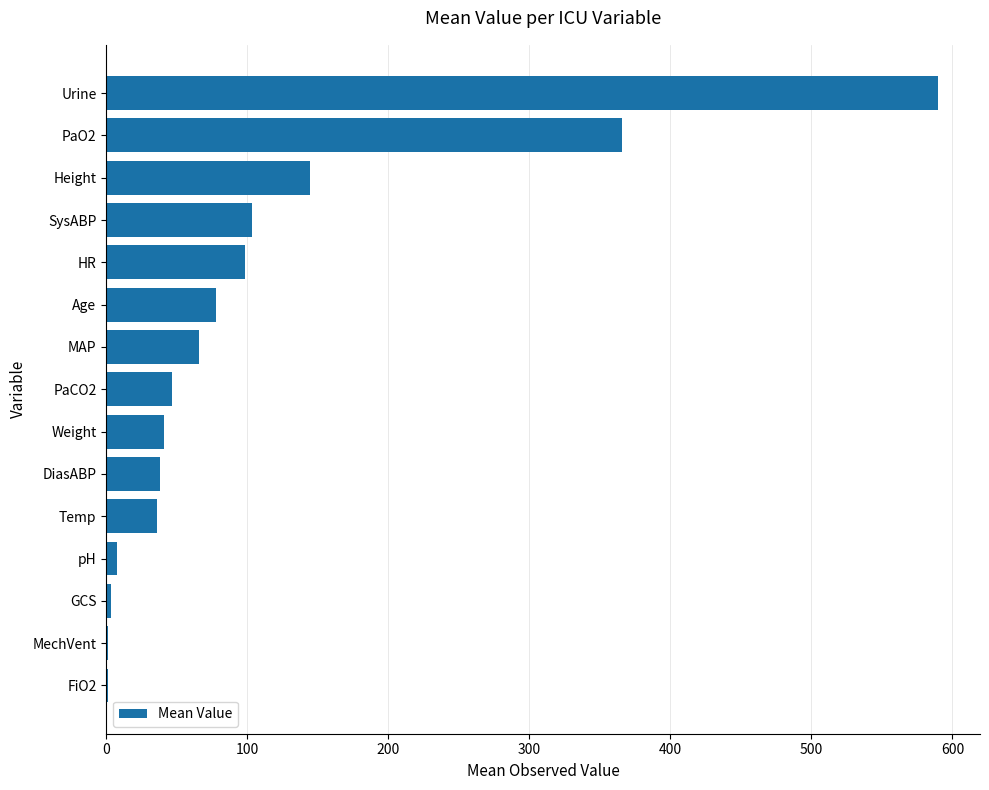

What is the ratio of the value at Temp to the value at SysABP?

0.3